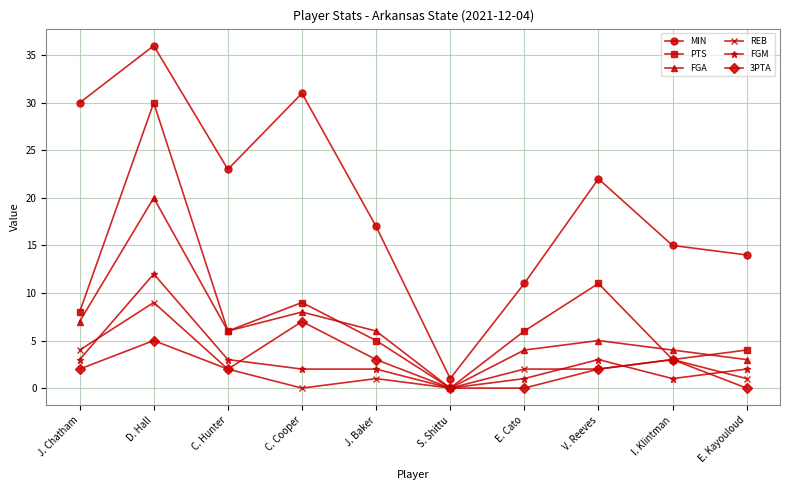

What is the label of the 10th point from the right?

J. Chatham